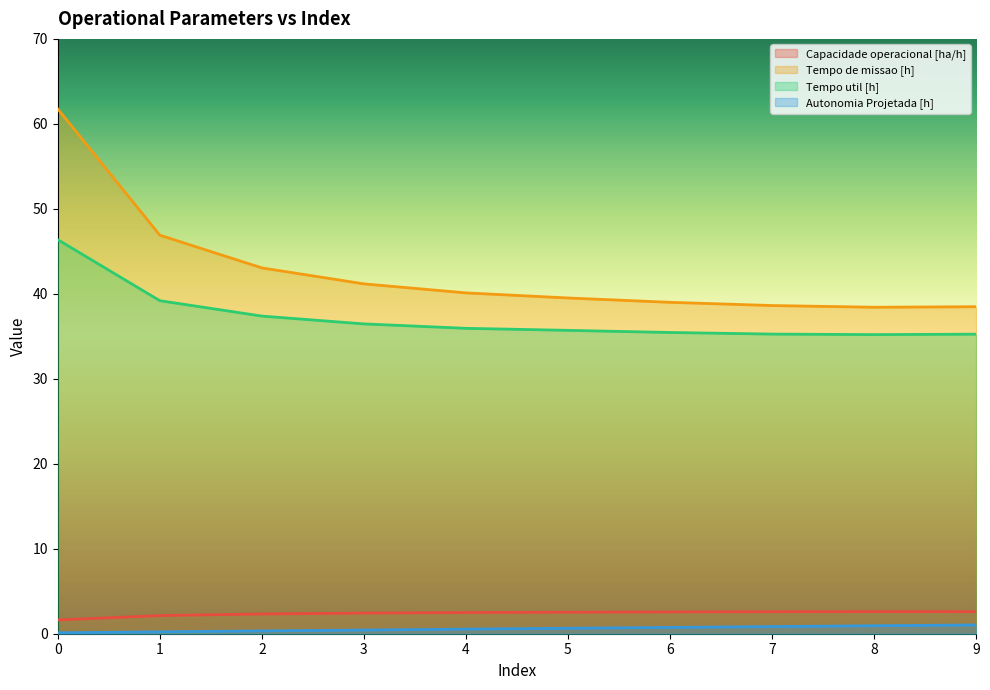

True or false: Tempo util [h] and Autonomia Projetada [h] intersect in this chart.

False